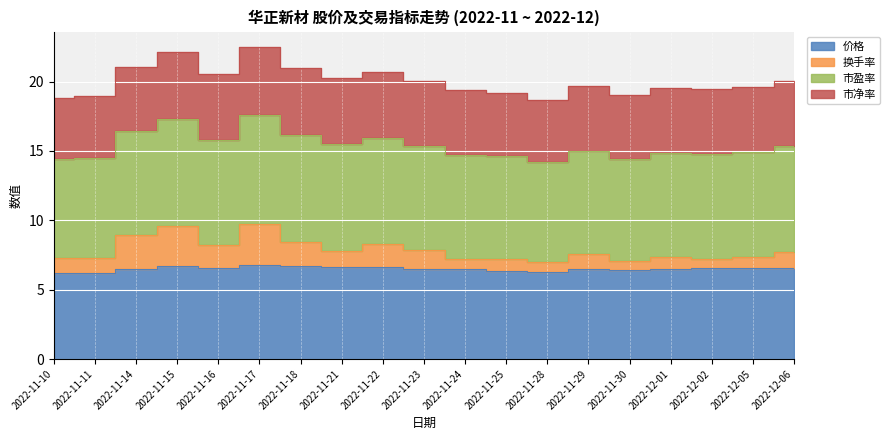

Which series has the largest range (max minus min)?

换手率